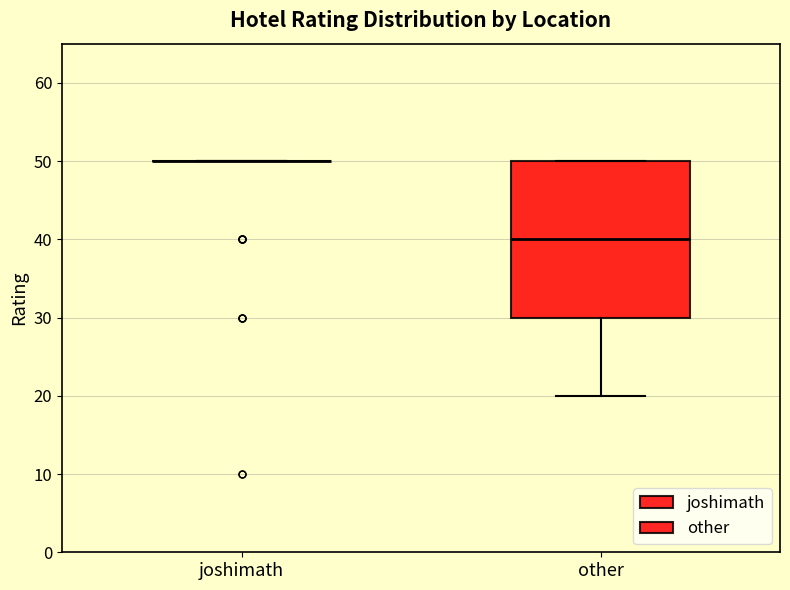

Which box is the tallest, from its lower edge to its upper edge?

other